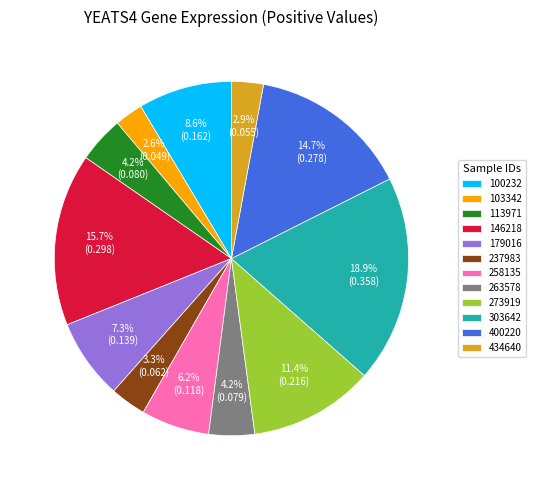

Is there a majority slice in this chart?

No